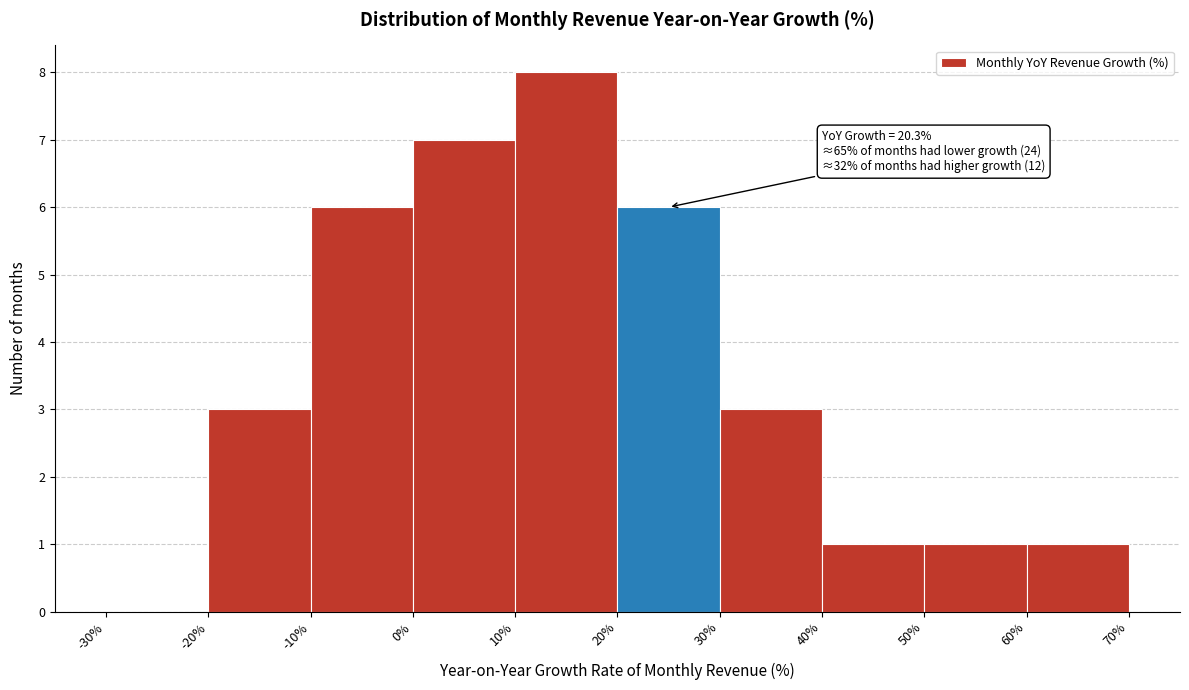

Over which range of the x-axis is the bar tallest?

10% to 20%